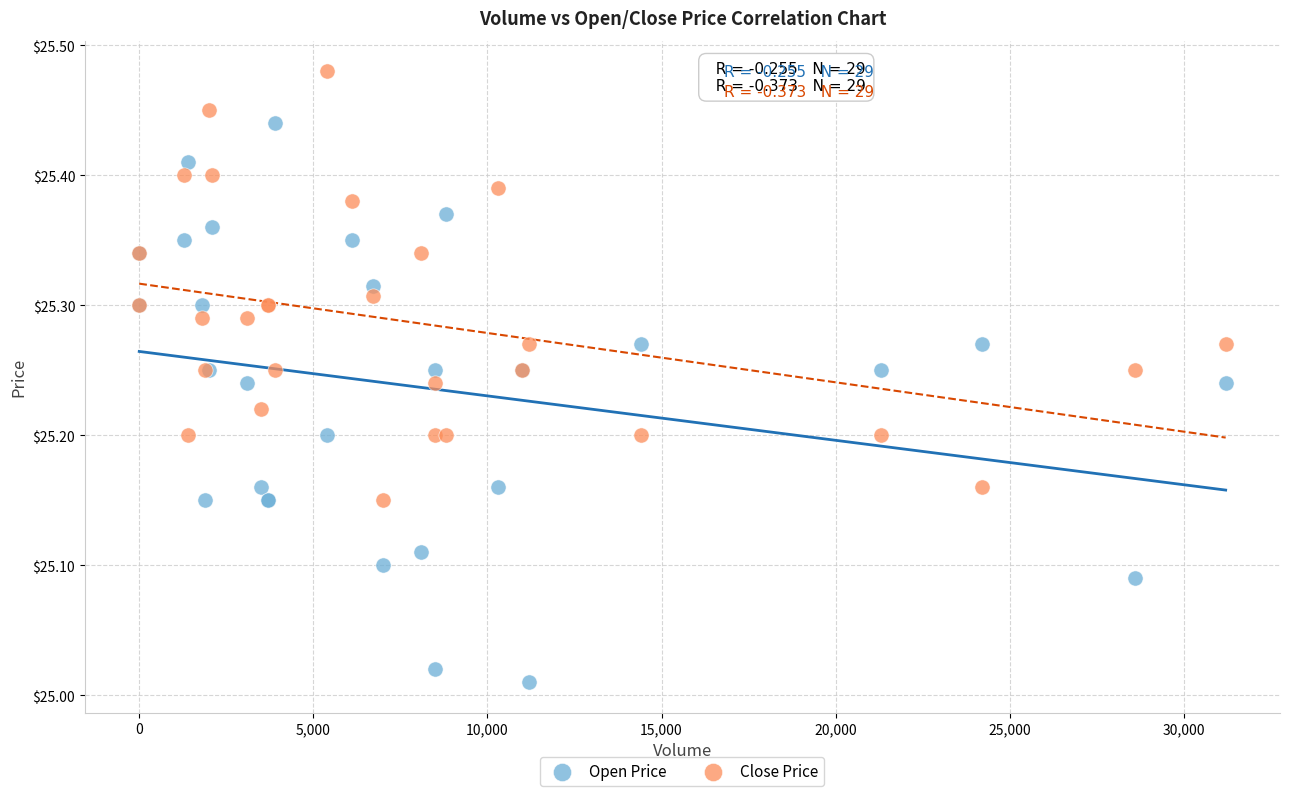

Which series contains the highest Y value?

Close Price